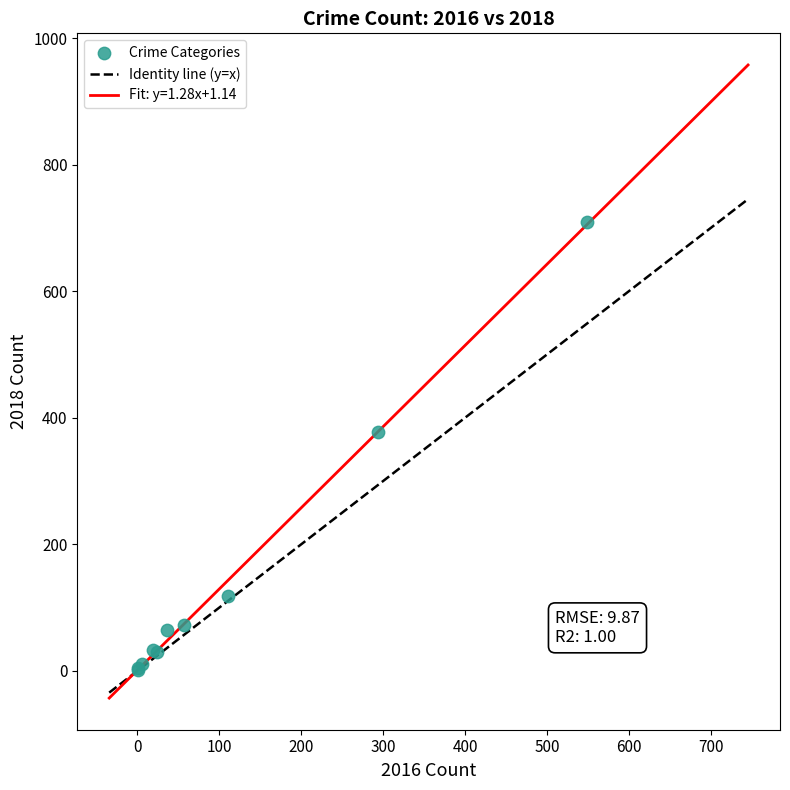

What Y value in the scatter plot is closest to 355?

377